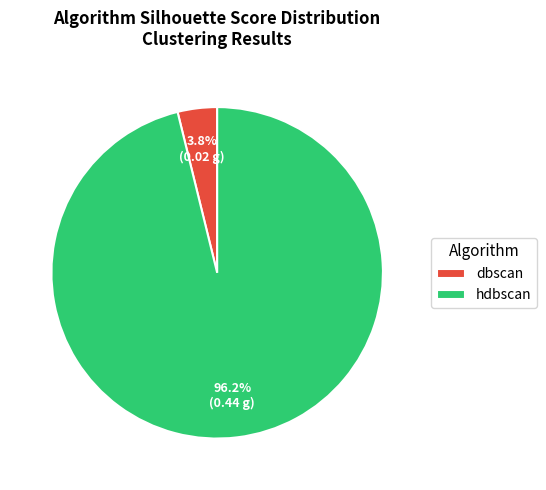

Combined, what portion of the pie is dbscan and hdbscan?

100.0%